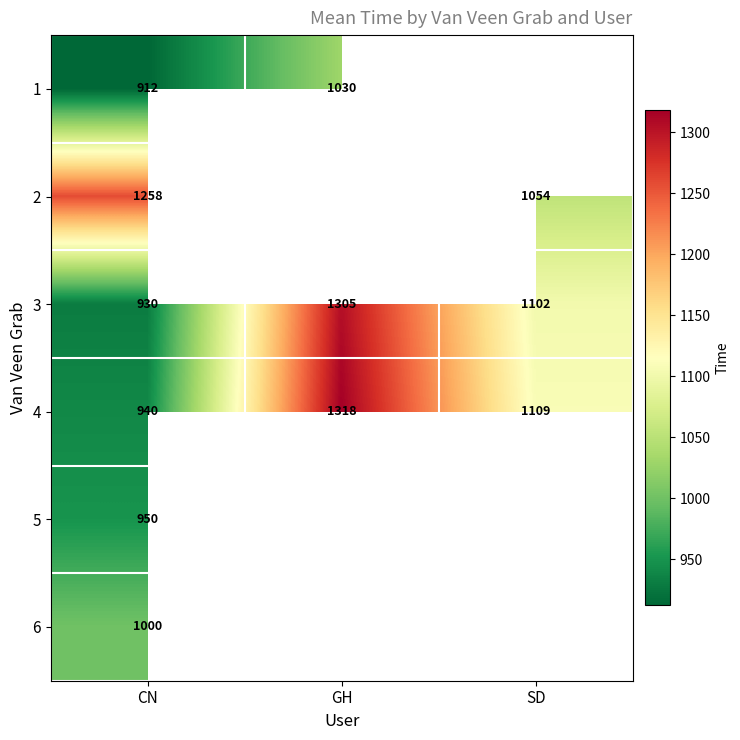

The value of 3 at CN is 930. True or false?

True